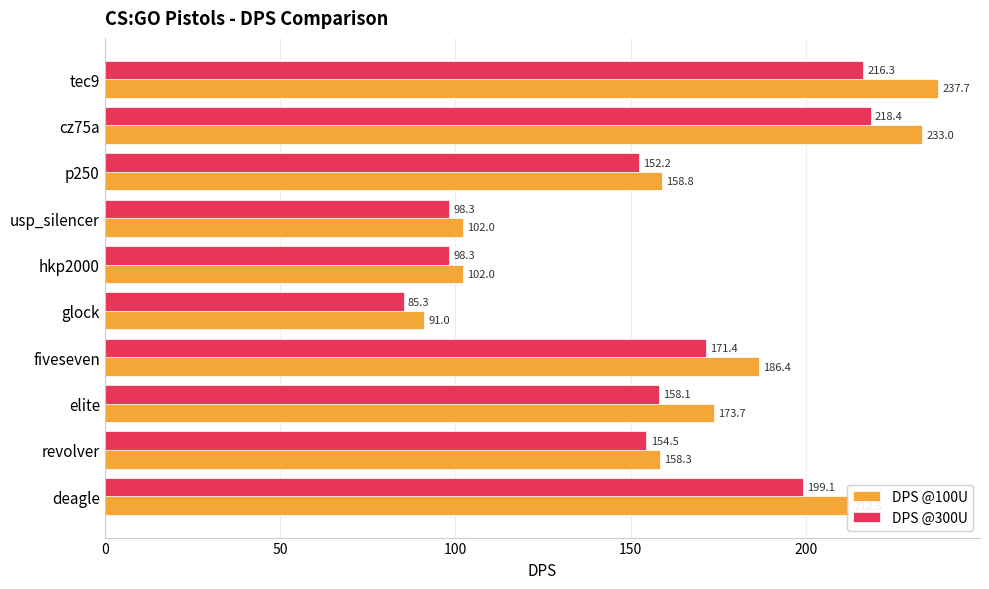

What is the difference between the second highest and second lowest values in the DPS @300U series?

118.0